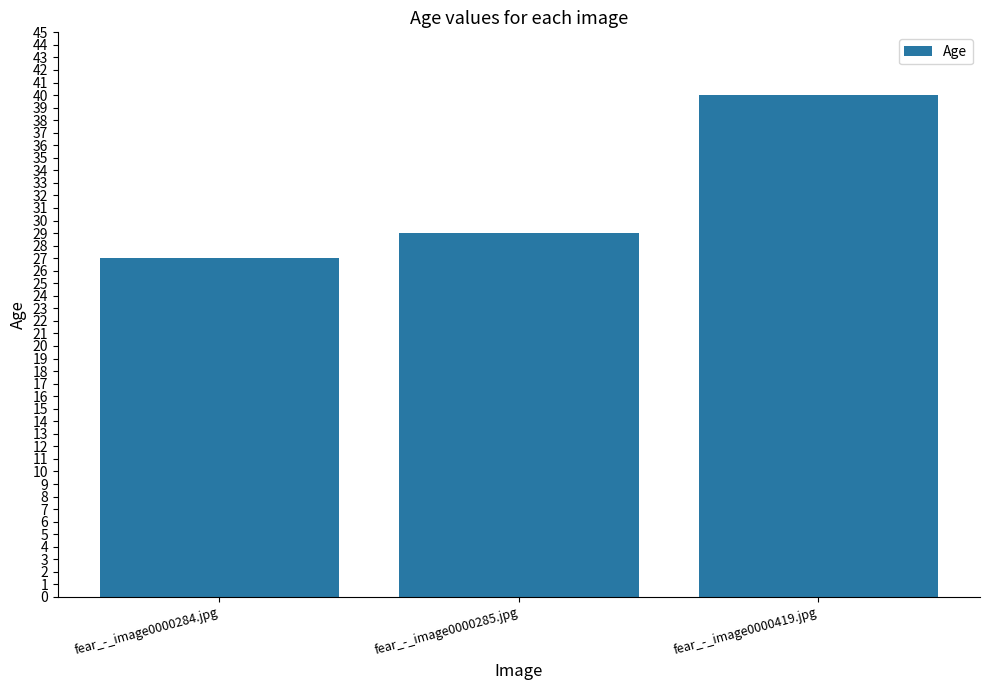

What position from the left is fear_-_image0000419.jpg?

3